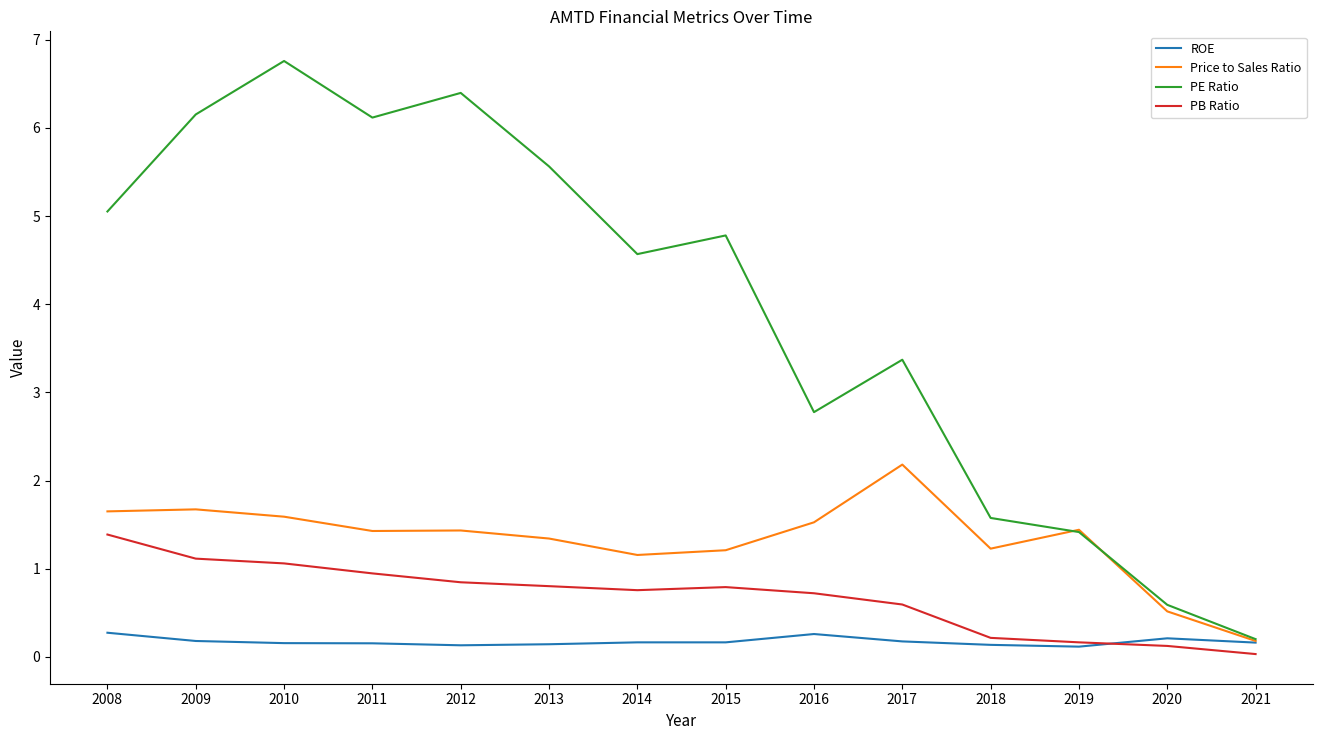

What is the maximum value shown in the chart?

6.8